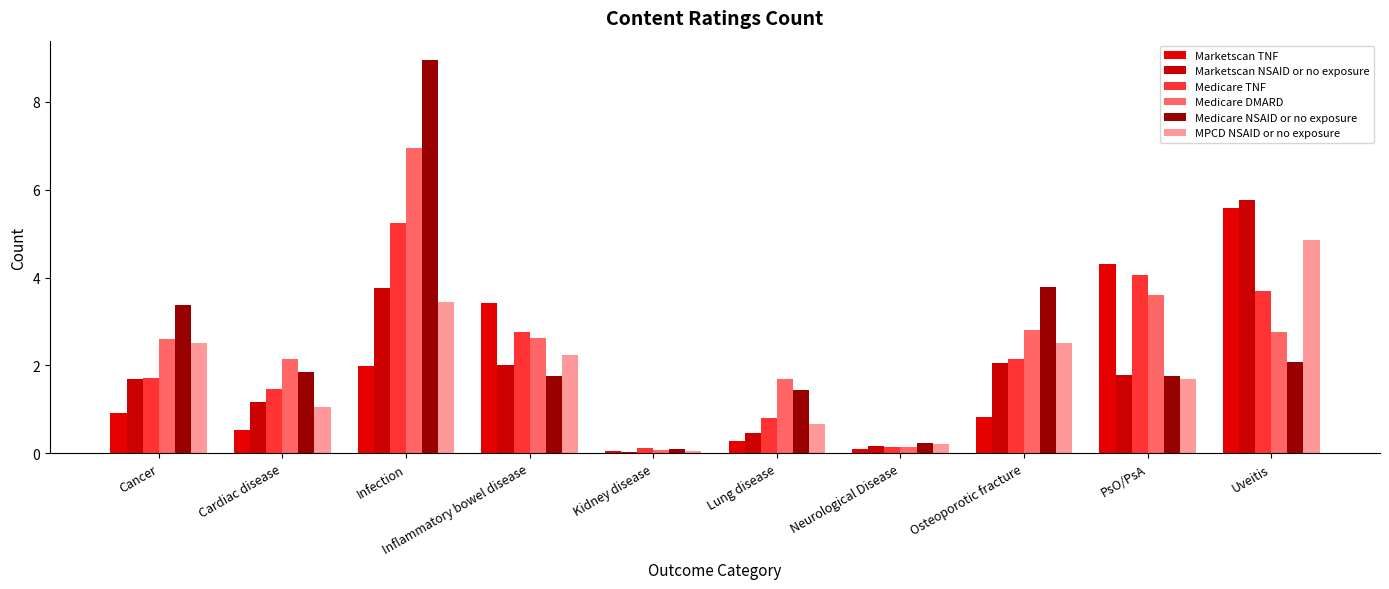

What is the approximate value of Marketscan TNF at Infection?

2.0